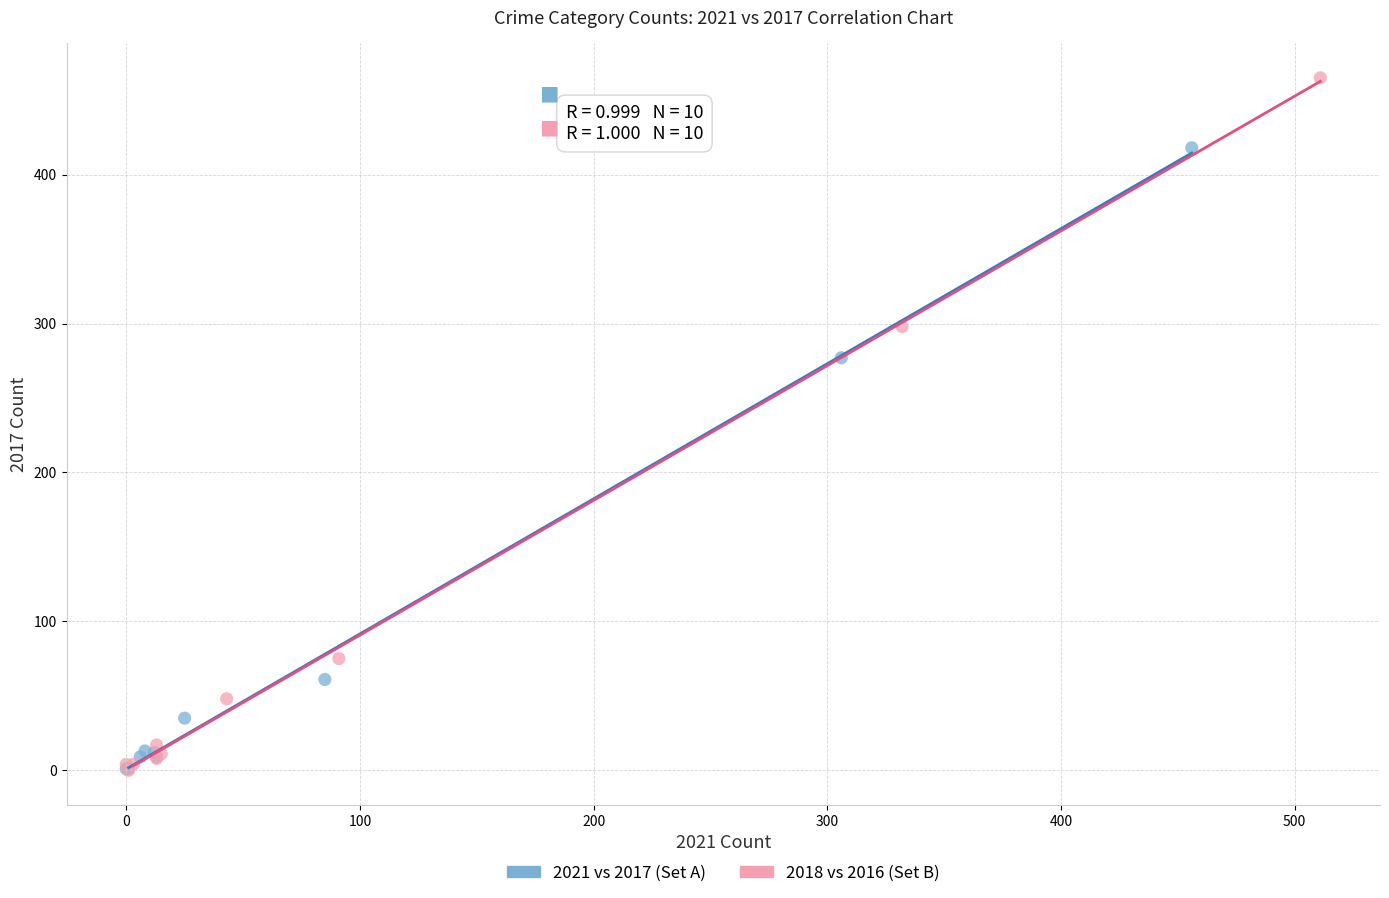

Which series has the largest Y range (max minus min)?

2018 vs 2016 (Set B)